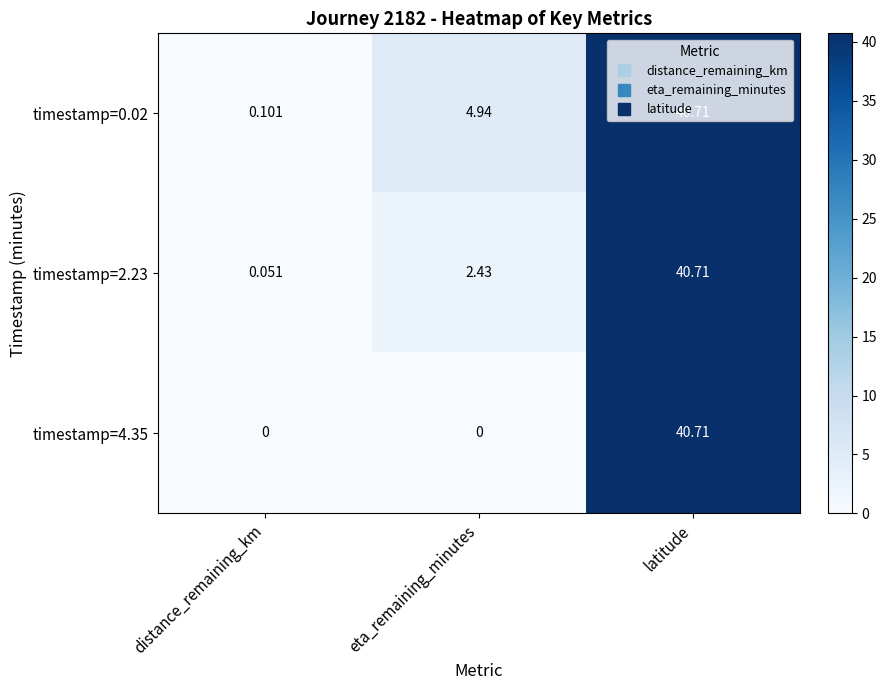

Which series has the largest total across all categories?

timestamp=0.02